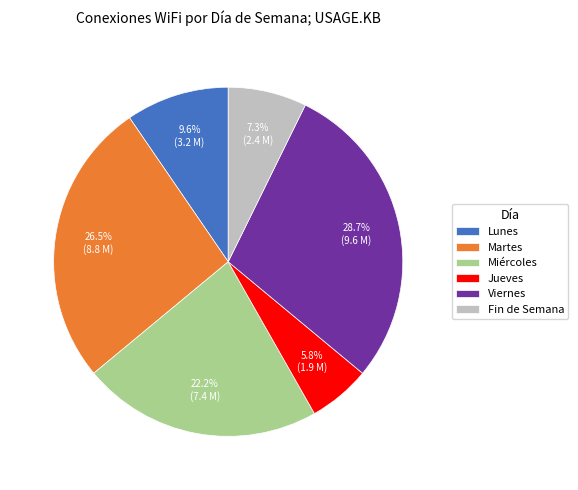

Is there any slice that represents more than half of the pie?

No